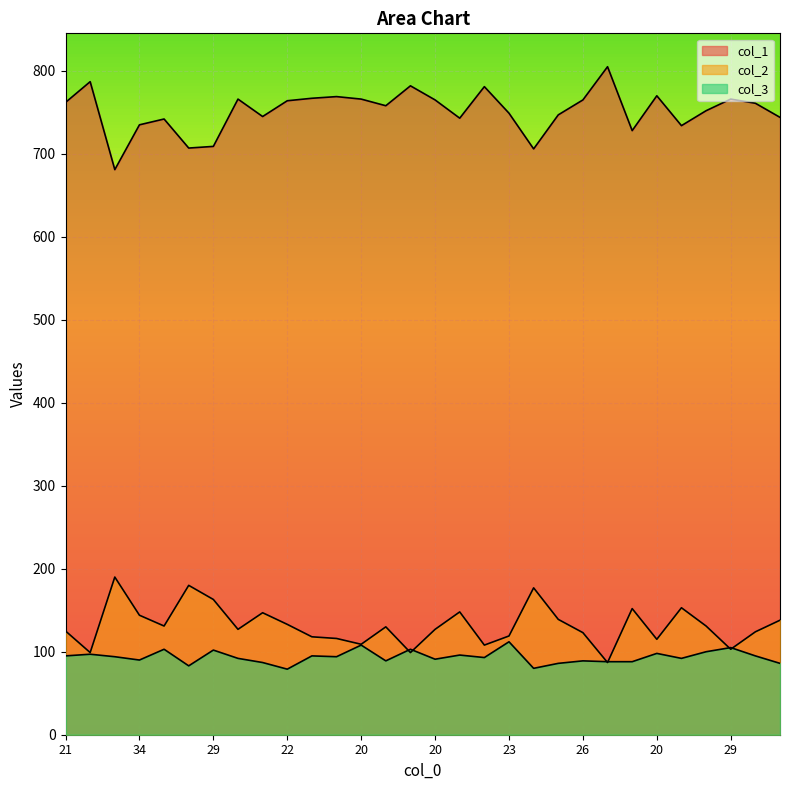

At which label does col_3 reach its peak?

23